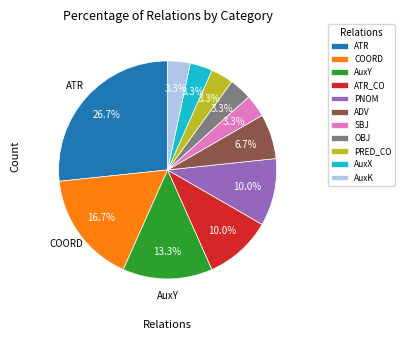

To the nearest percent, what portion does ATR represent?

27%